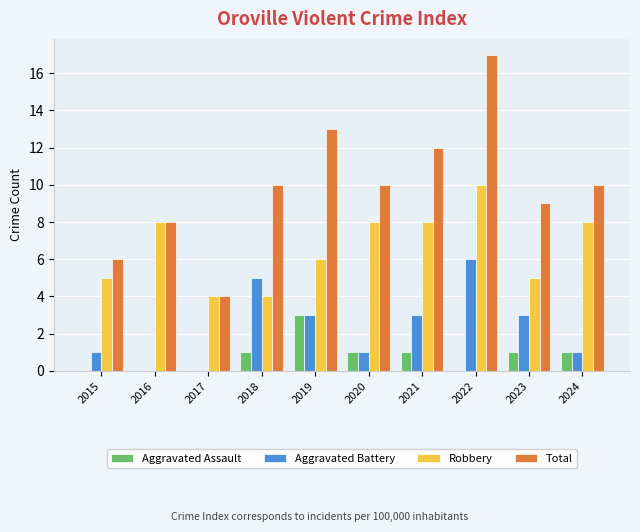

Does the chart contain stacked bars?

No